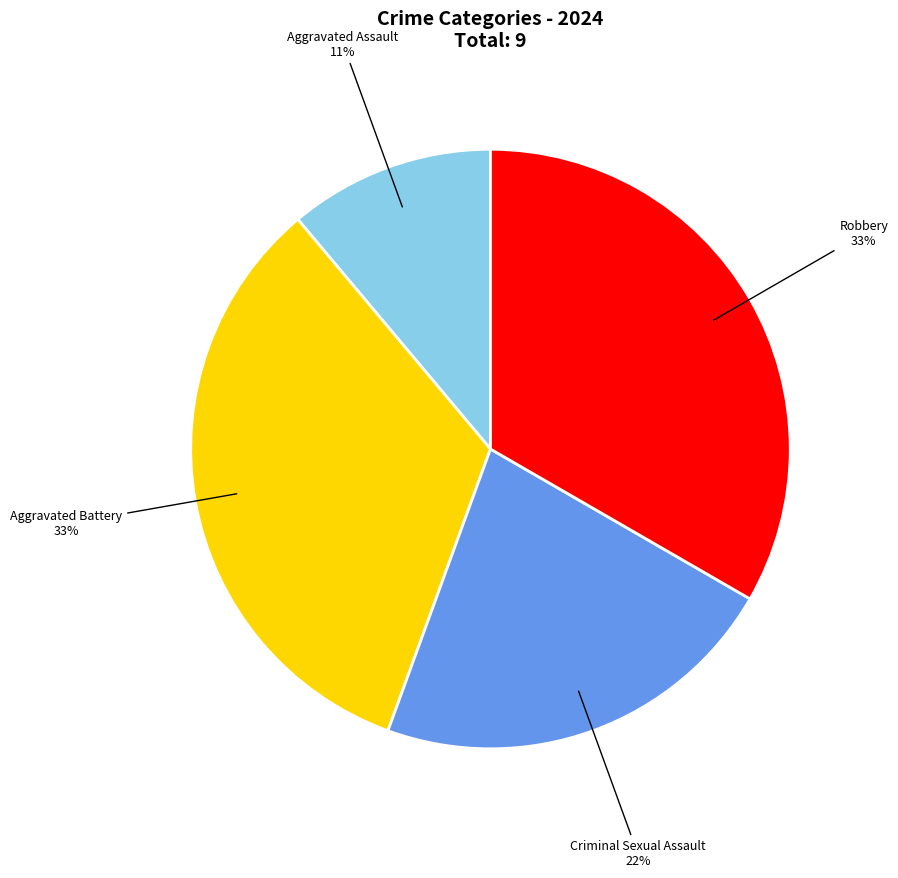

To the nearest percent, what is the difference between the largest and smallest slice percentages?

22%